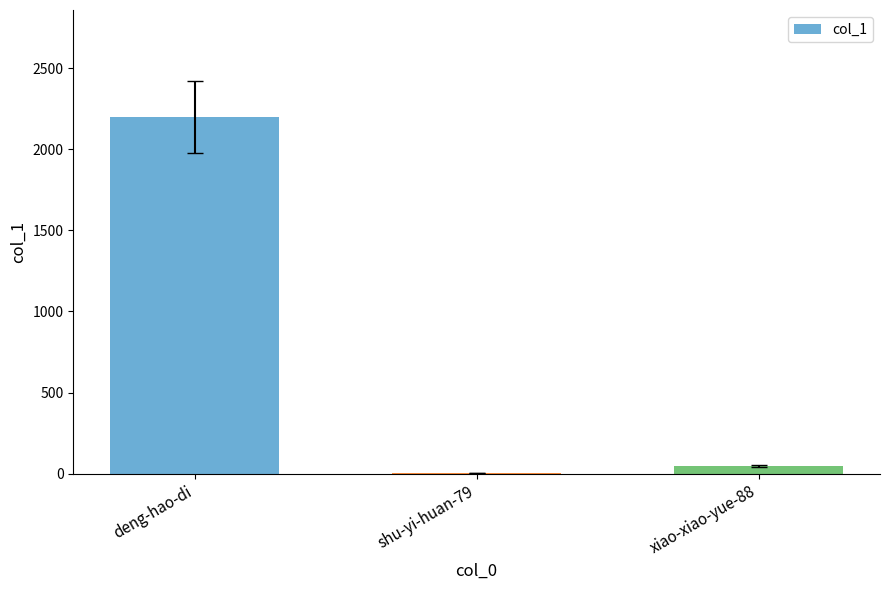

Where does the data first go above 49?

deng-hao-di